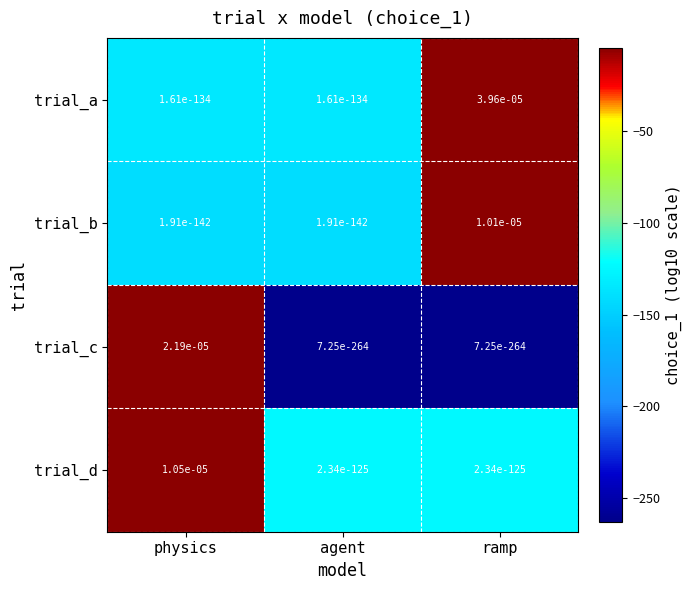

How many series are shown in this chart?

4